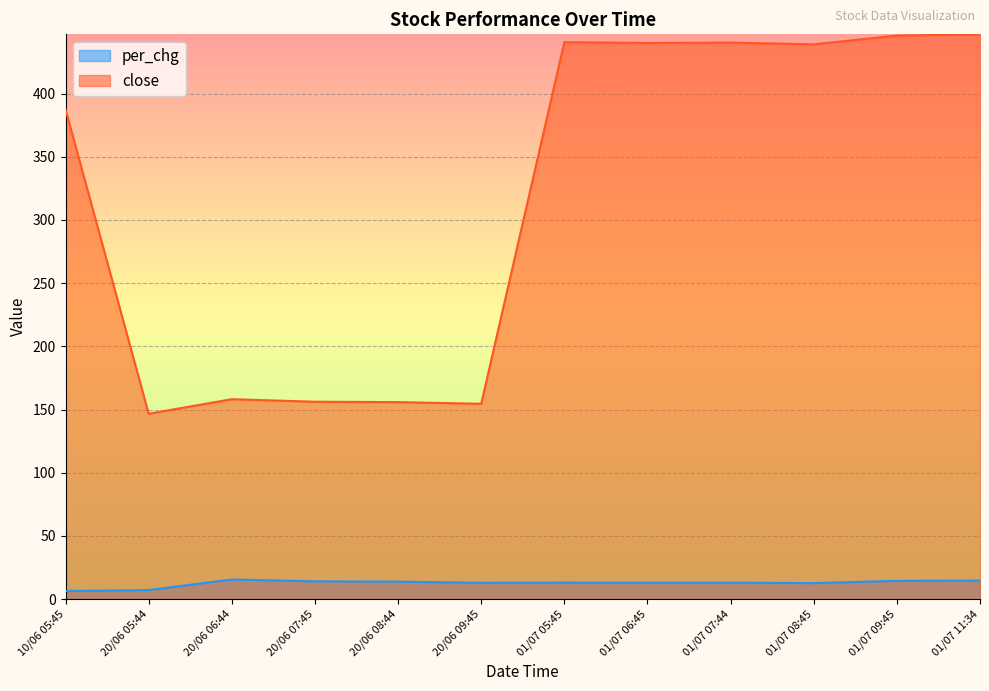

Is the value of per_chg at 20/06 06:44 greater than the value of close at 01/07 09:45?

No